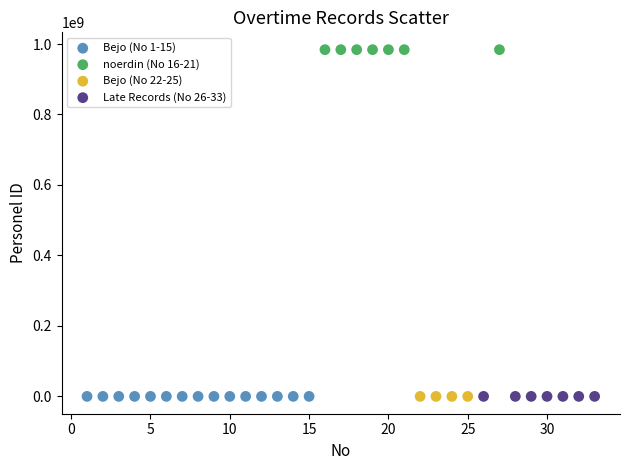

Which series contains the highest Y value?

noerdin (No 16-21)